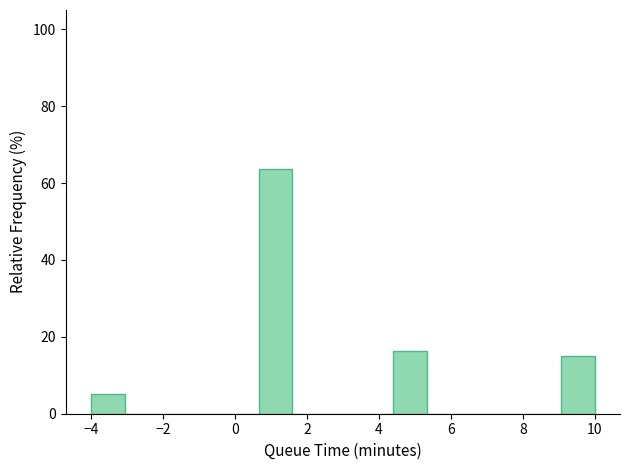

Reading left to right, list every bar in this chart as the range it spans on the x-axis followed by its height. Neither the bar edges nor the heights are printed on the chart, so give them approximately, as read against the axes.

-4.0 to -3.0: 6
-3.0 to -2.2: 0
-2.2 to -1.2: 0
-1.2 to -0.2: 0
-0.2 to 0.6: 0
0.6 to 1.6: 64
1.6 to 2.6: 0
2.6 to 3.4: 0
3.4 to 4.4: 0
4.4 to 5.4: 16
5.4 to 6.2: 0
6.2 to 7.2: 0
7.2 to 8.2: 0
8.2 to 9.0: 0
9.0 to 10.0: 16